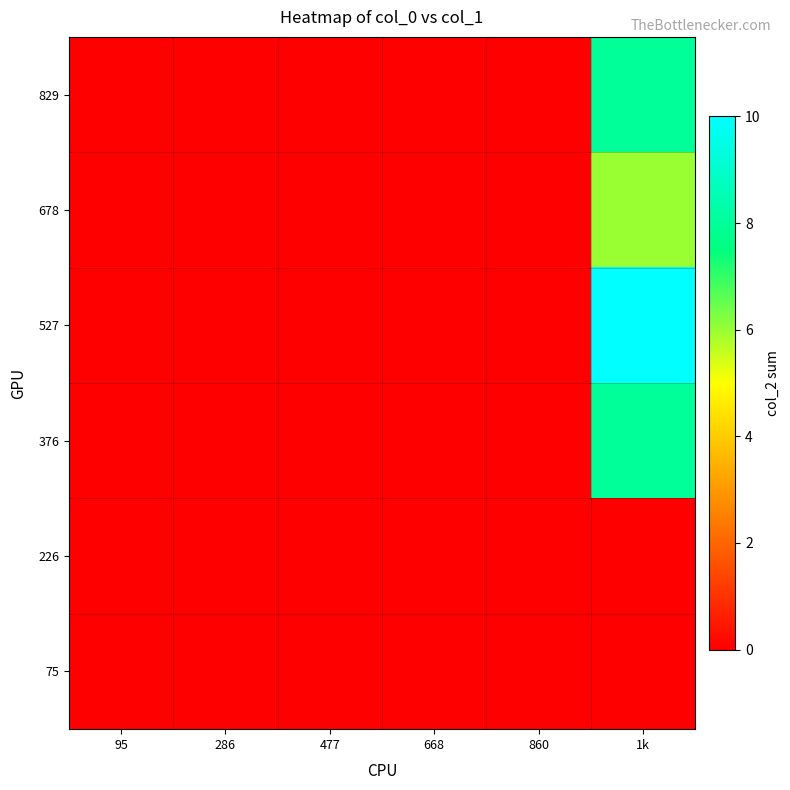

Reading left to right, list all the values displayed in this chart.

75: 95=0	286=0	477=0	668=0	860=0	1k=0
226: 95=0	286=0	477=0	668=0	860=0	1k=0
376: 95=0	286=0	477=0	668=0	860=0	1k=8
527: 95=0	286=0	477=0	668=0	860=0	1k=10
678: 95=0	286=0	477=0	668=0	860=0	1k=6
829: 95=0	286=0	477=0	668=0	860=0	1k=8